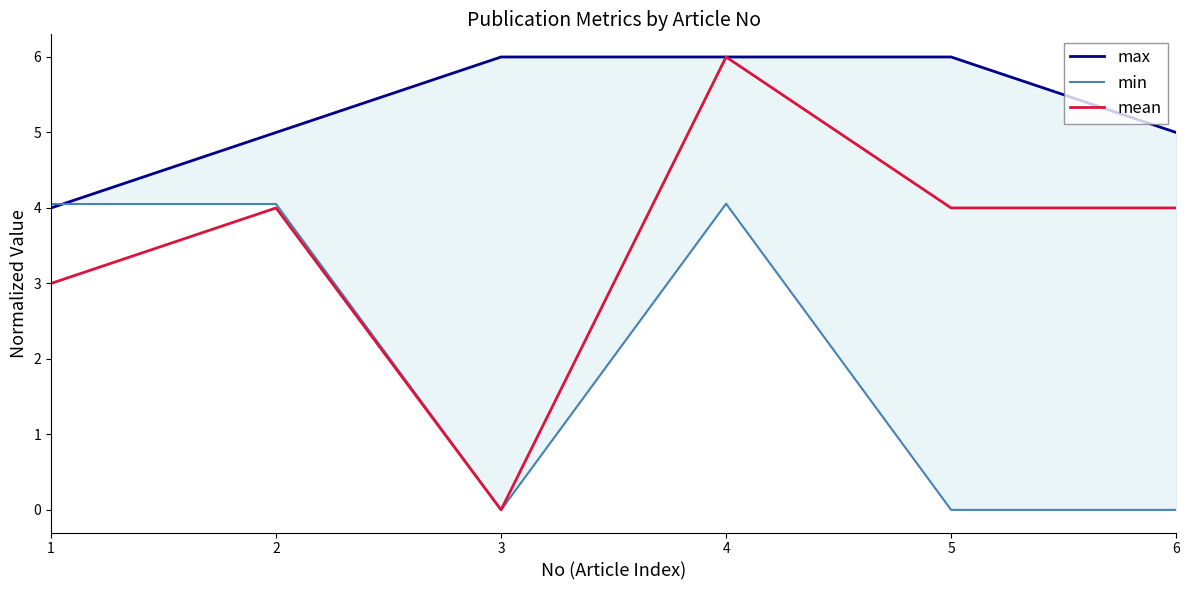

In mean, how many points are higher than both neighbors (excluding endpoints)?

2